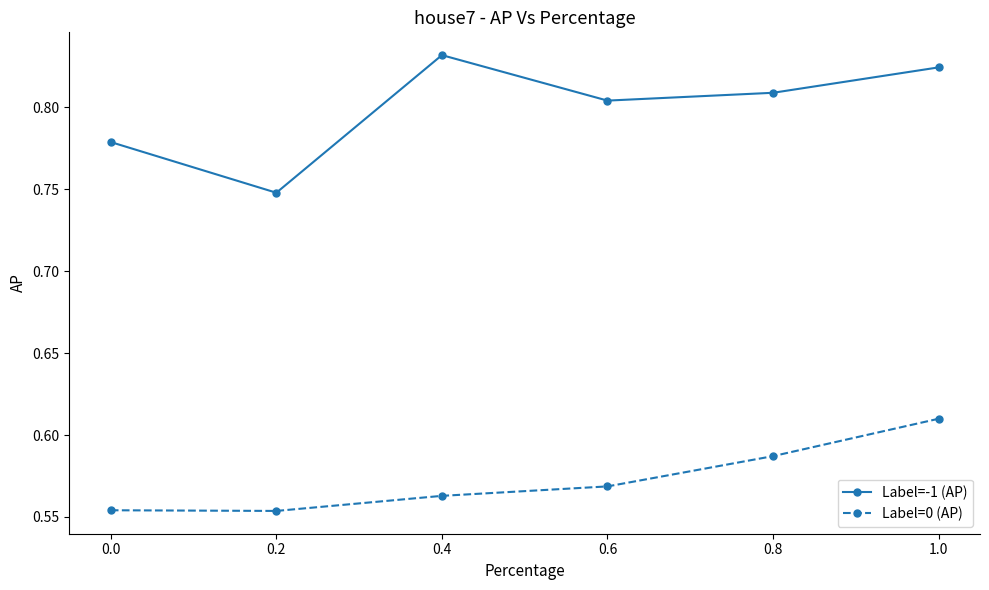

At which category is the sum across all series the highest?

1.0